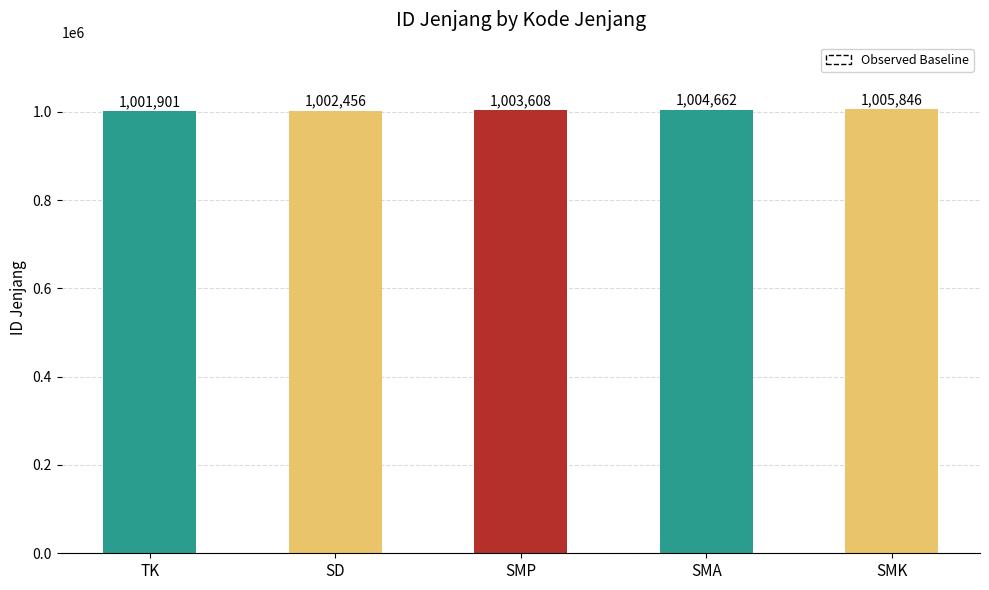

Is it true that the value at SMP is 1003608?

True